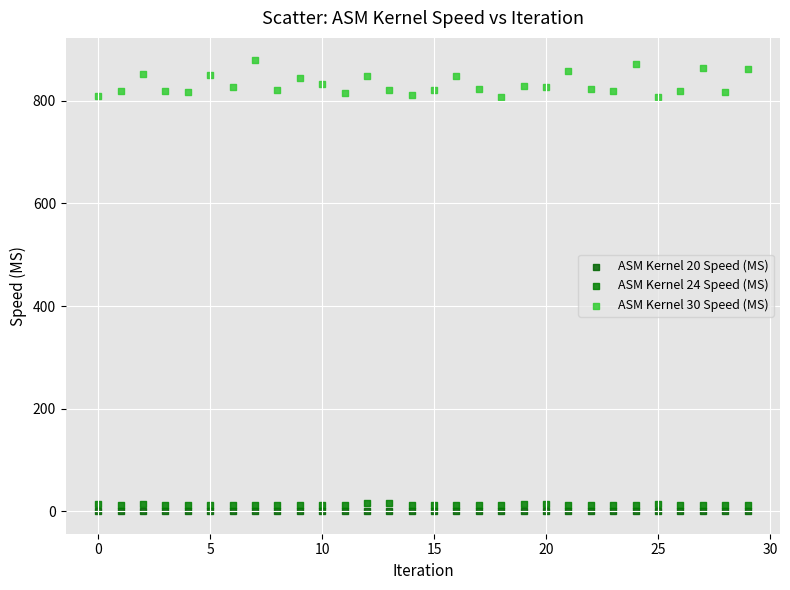

Which series has the largest Y range (max minus min)?

ASM Kernel 30 Speed (MS)